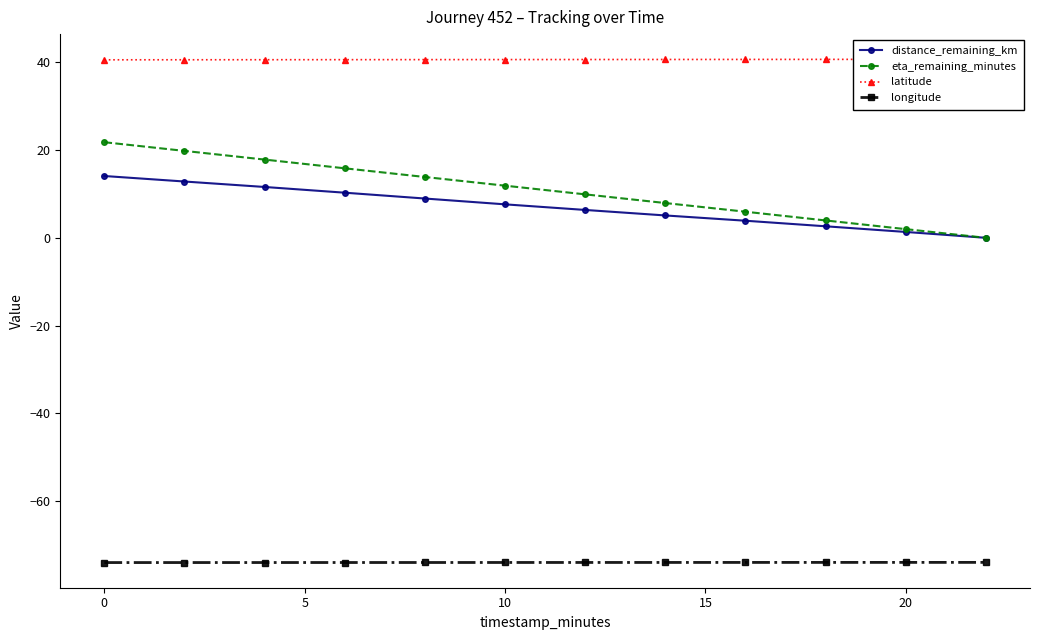

What is the highest value of the eta_remaining_minutes series?

21.8